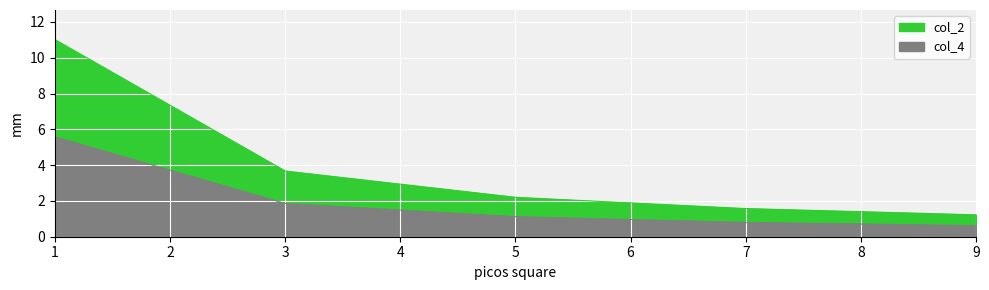

The value of col_2 at 5 is 2.2. True or false?

True